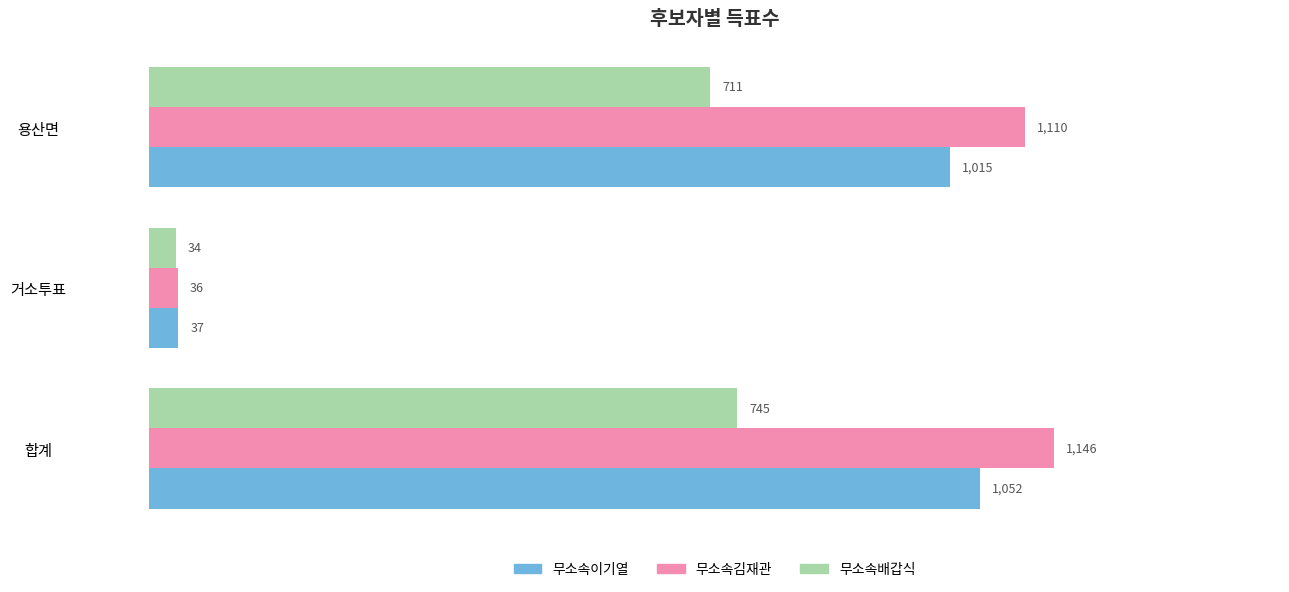

What is the difference between the maximum and second lowest values in the 무소속이기열 series?

37